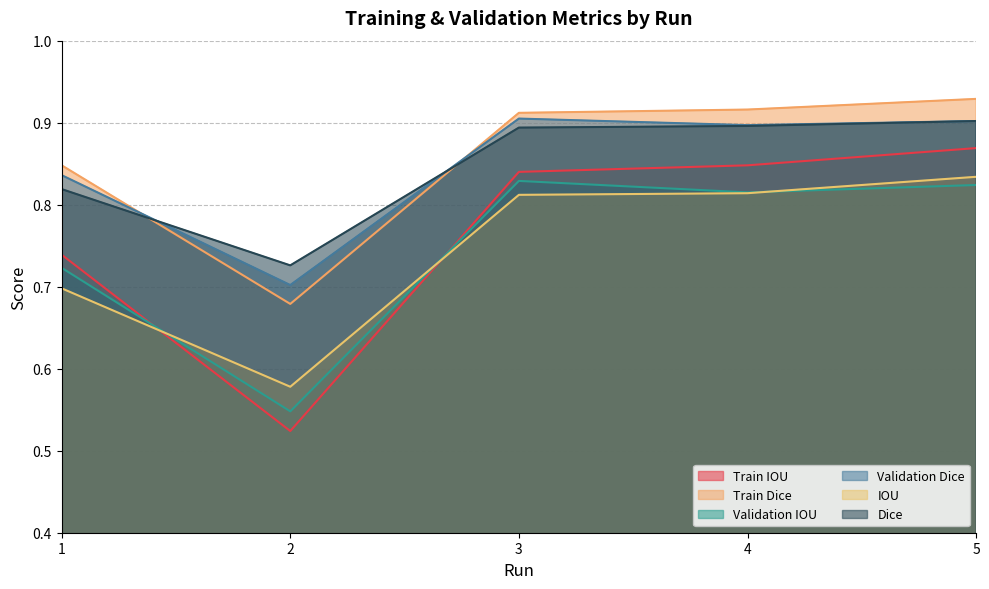

What are all the series names shown in the legend?

Train IOU, Train Dice, Validation IOU, Validation Dice, IOU, Dice